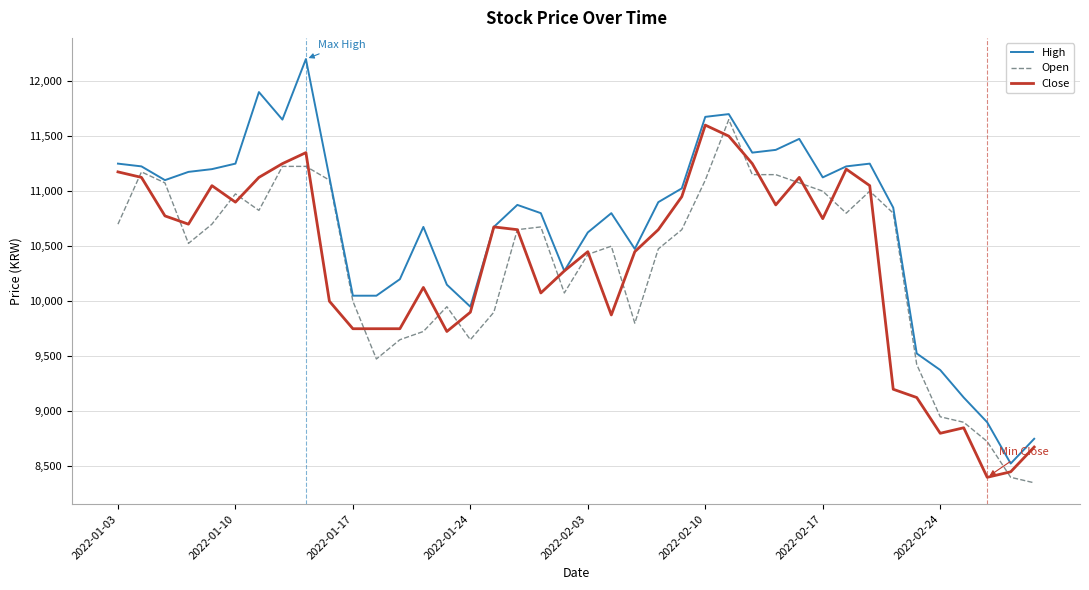

How many categories are shown in the chart?

40